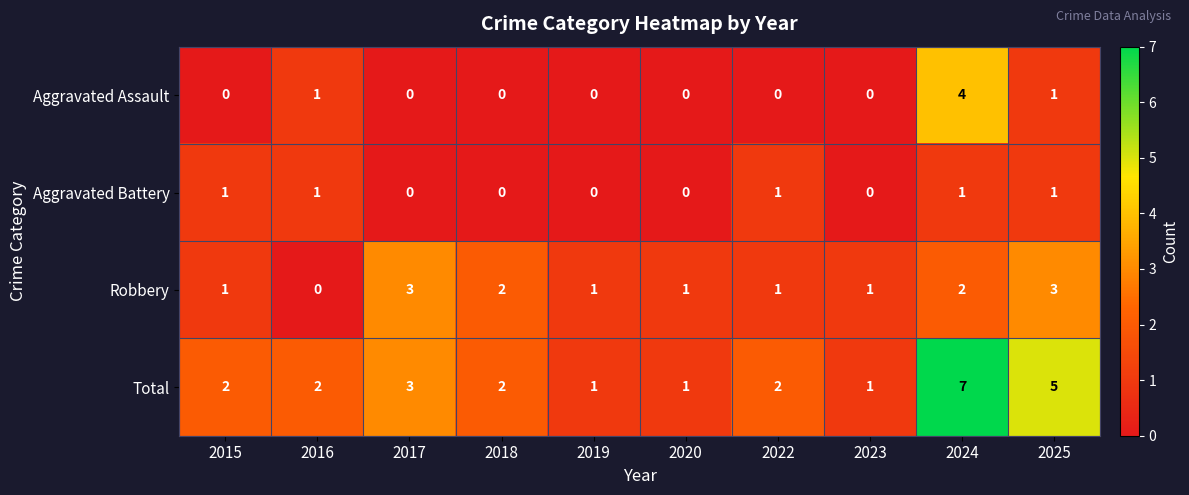

Which series has the widest spread of values?

Total